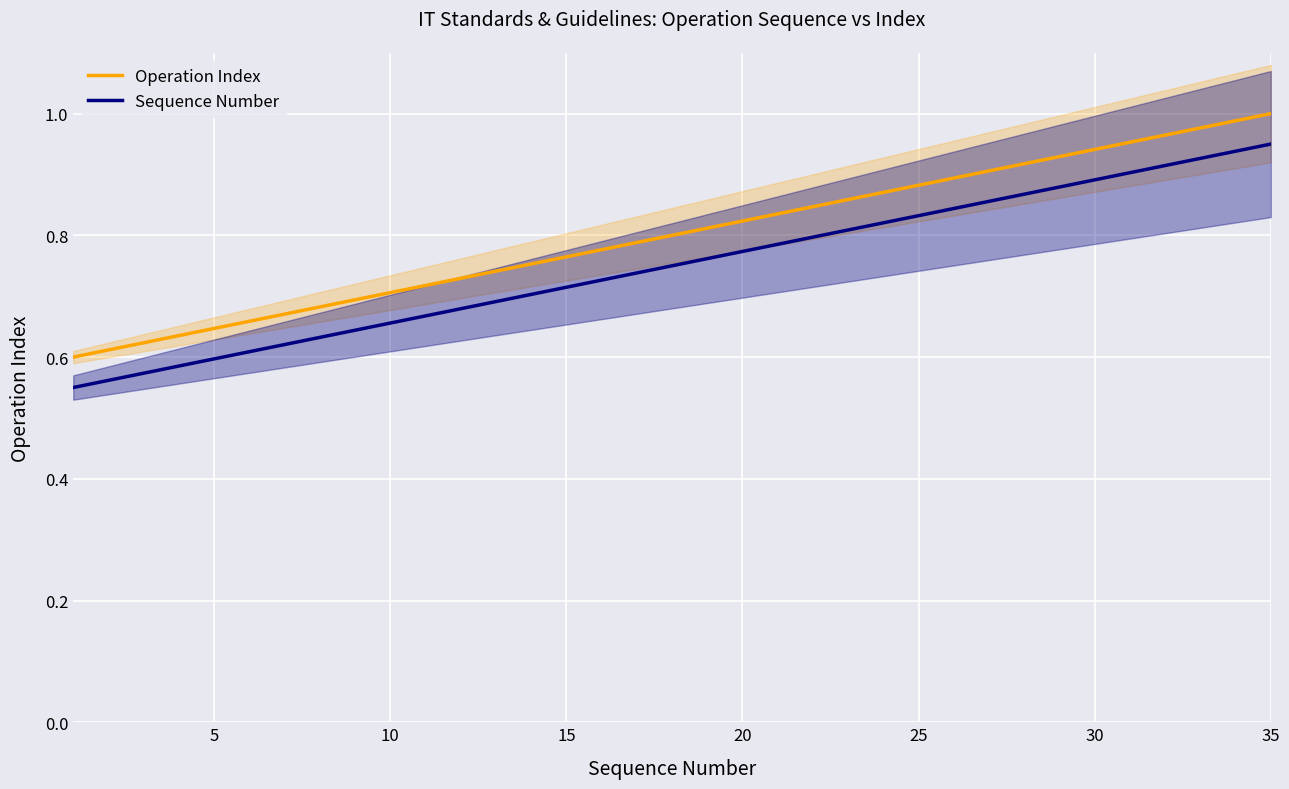

What are all the series names shown in the legend?

Operation Index, Sequence Number